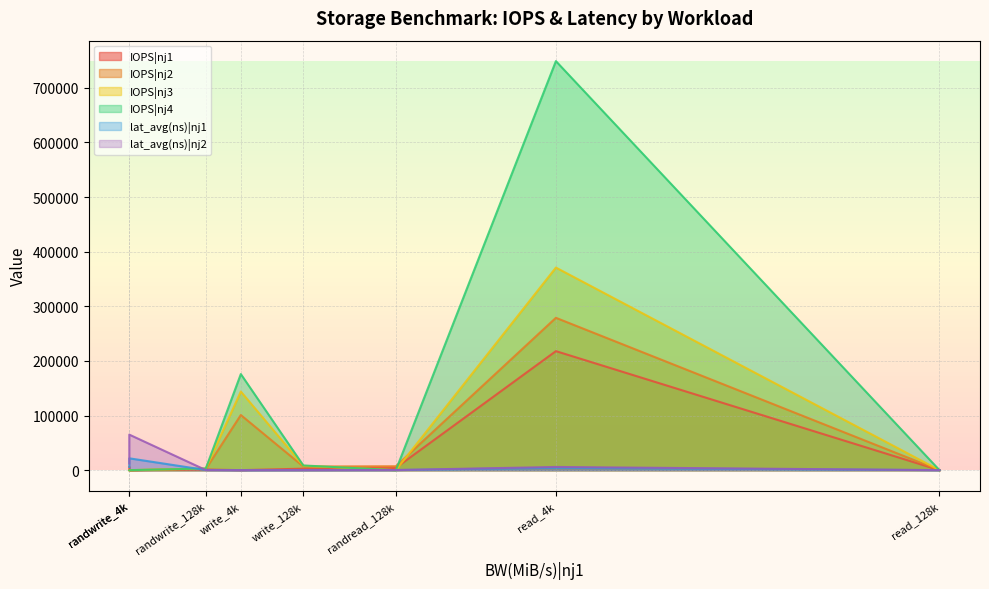

Where is the first local minimum for lat_avg(ns)|nj2?

randwrite_128k